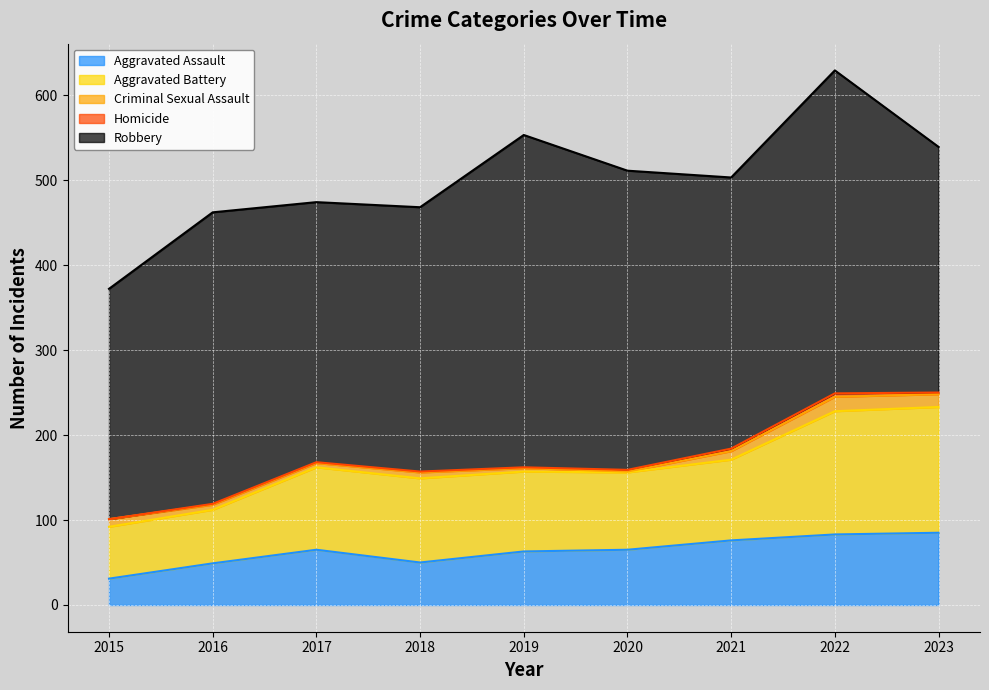

What is the average value of the Aggravated Assault series?

63